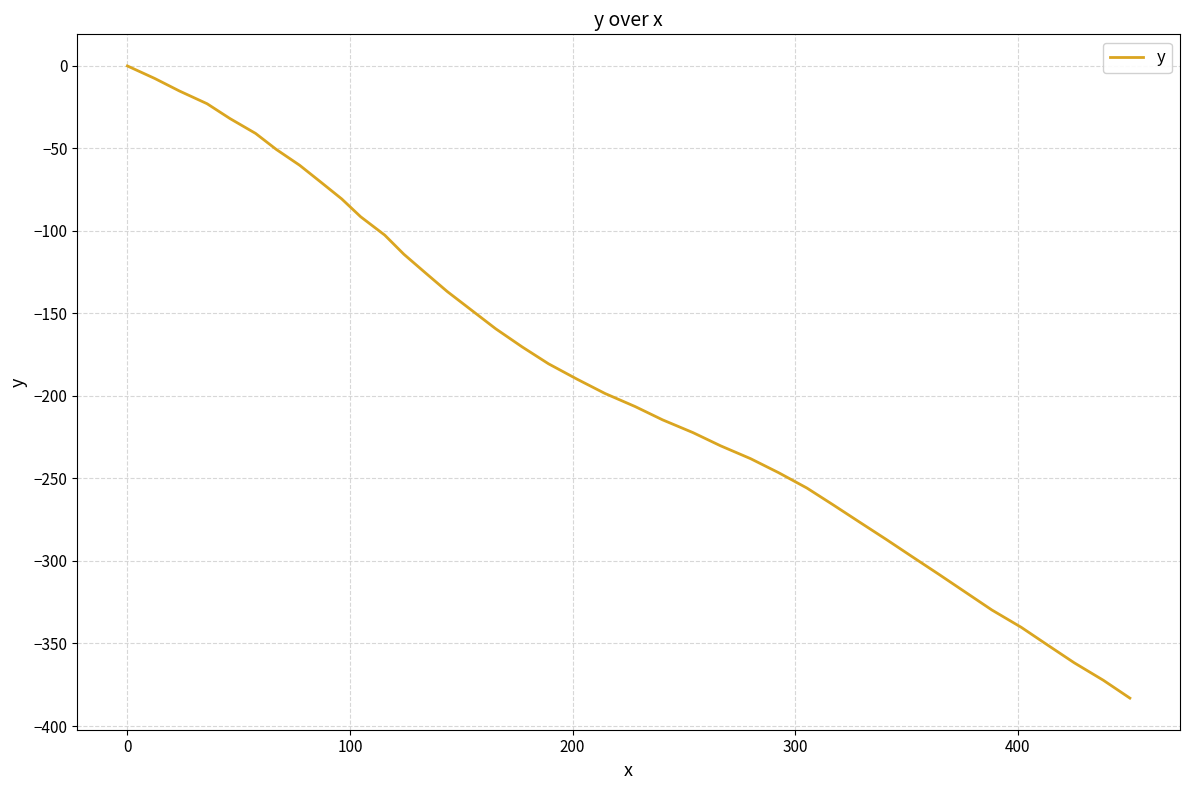

What is the smallest value displayed?

-383.1